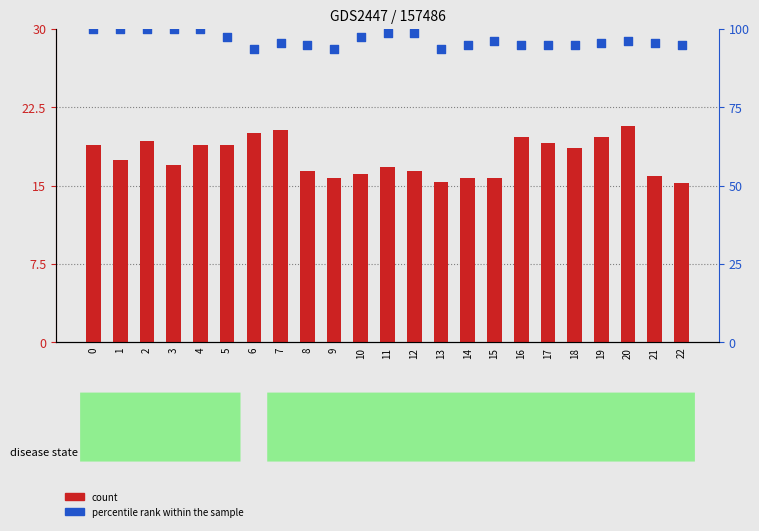

Which series has the largest total across all categories?

percentile rank within the sample